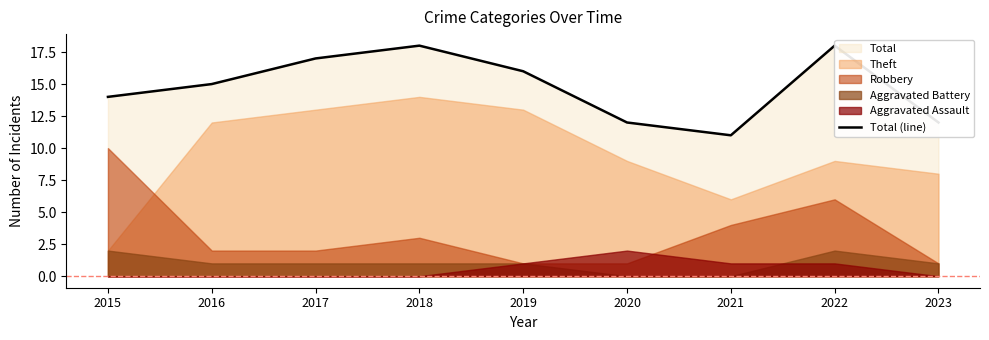

Rank the categories by value from lowest to highest.

2021, 2020, 2023, 2015, 2016, 2019, 2017, 2018, 2022